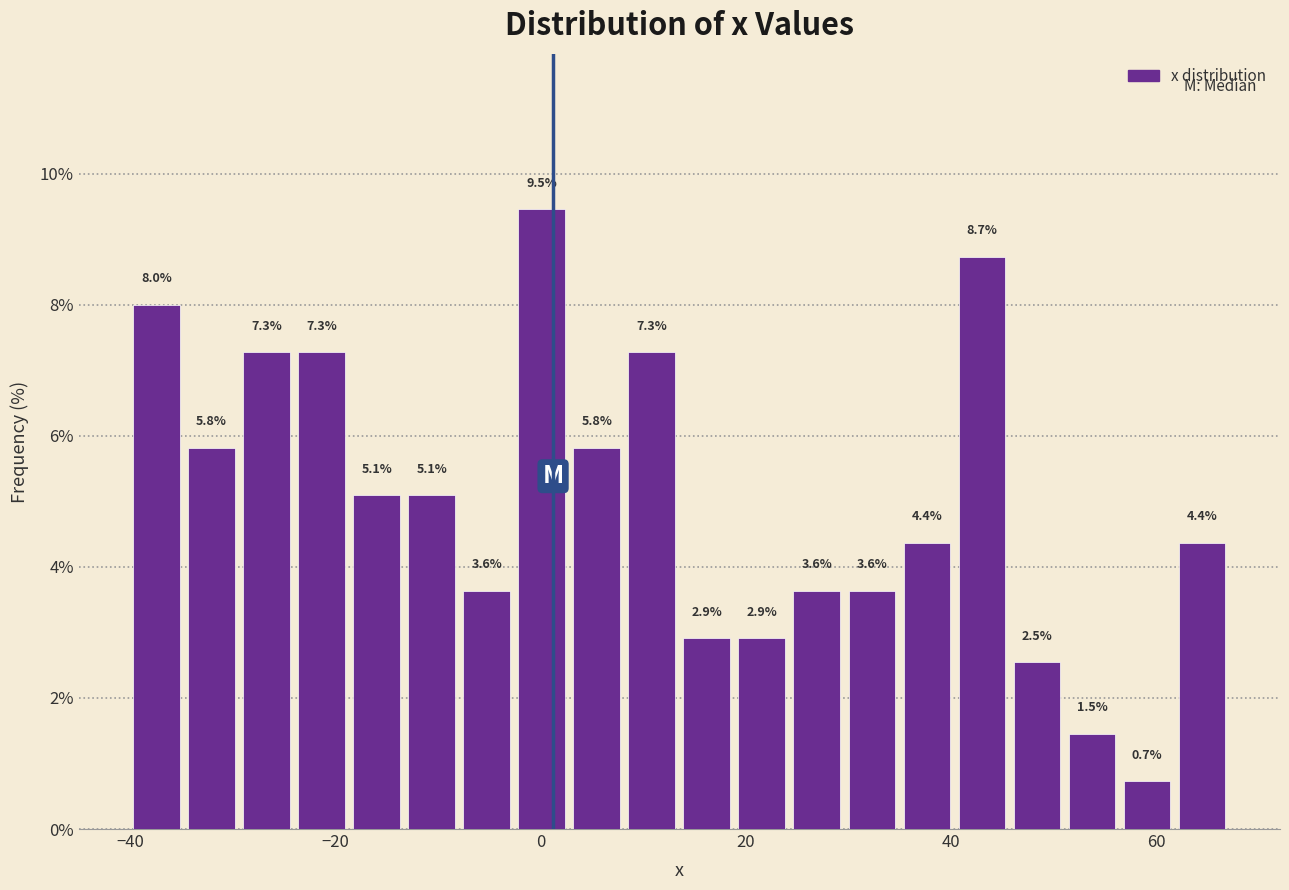

Around what value on the x-axis is the tallest bar? Give the approximate position of its centre, as read against the axis.

0